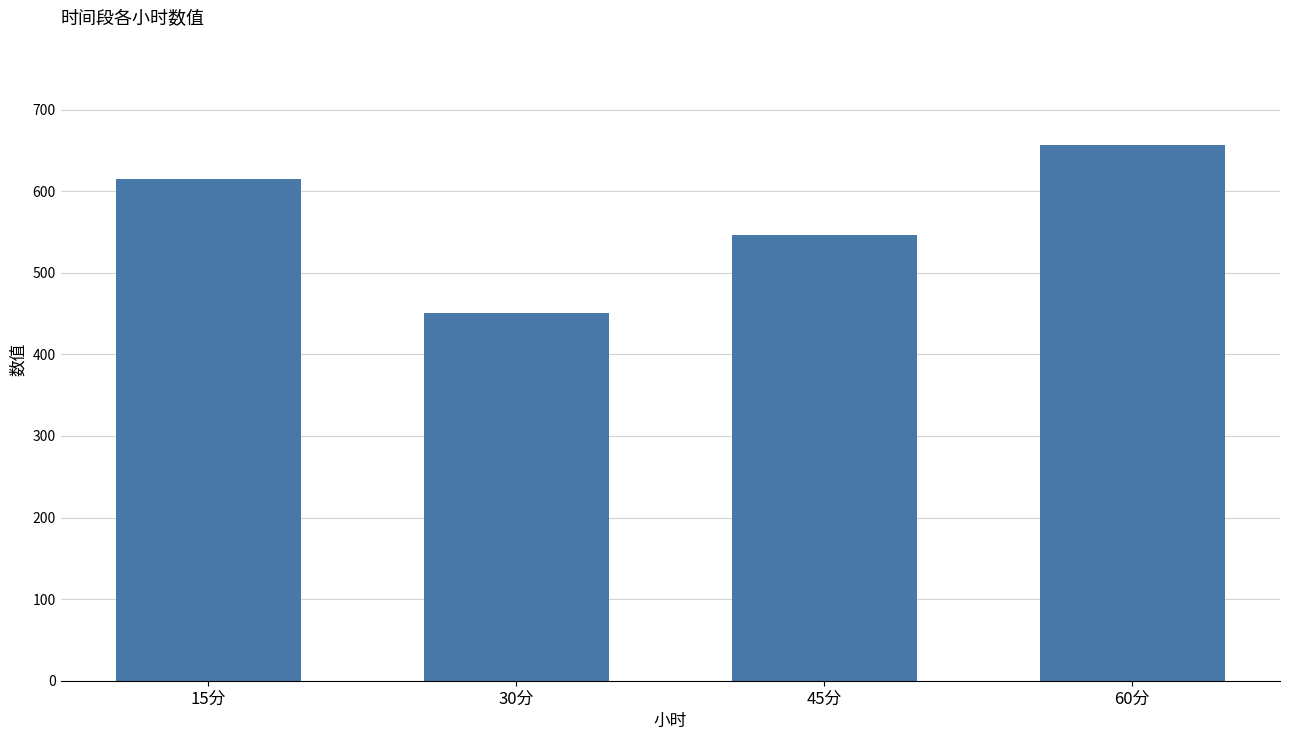

The chart shows a value of 546.5 at 45分. True or false?

True